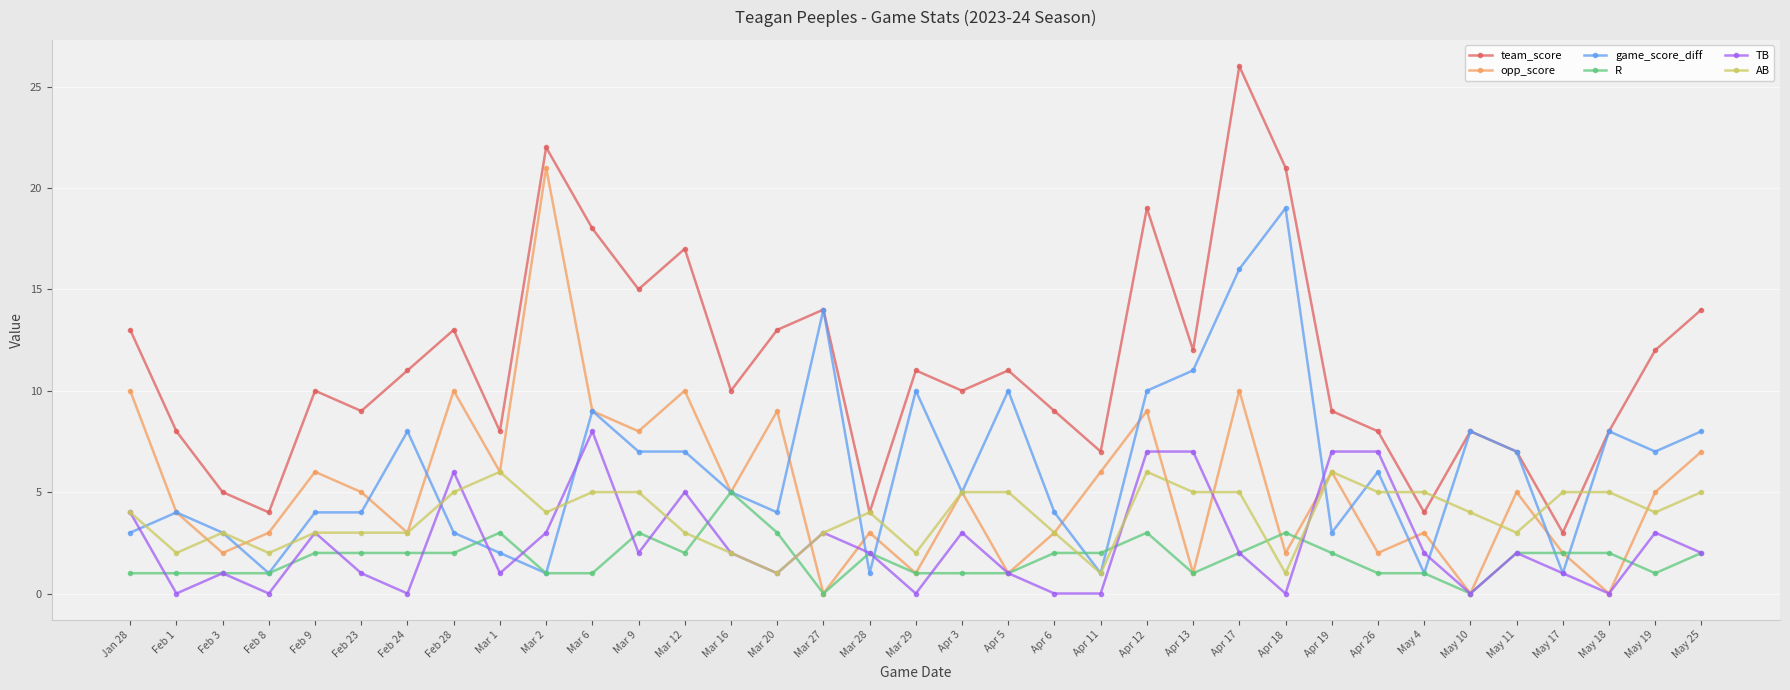

Is this an area chart (filled region under the line)?

No